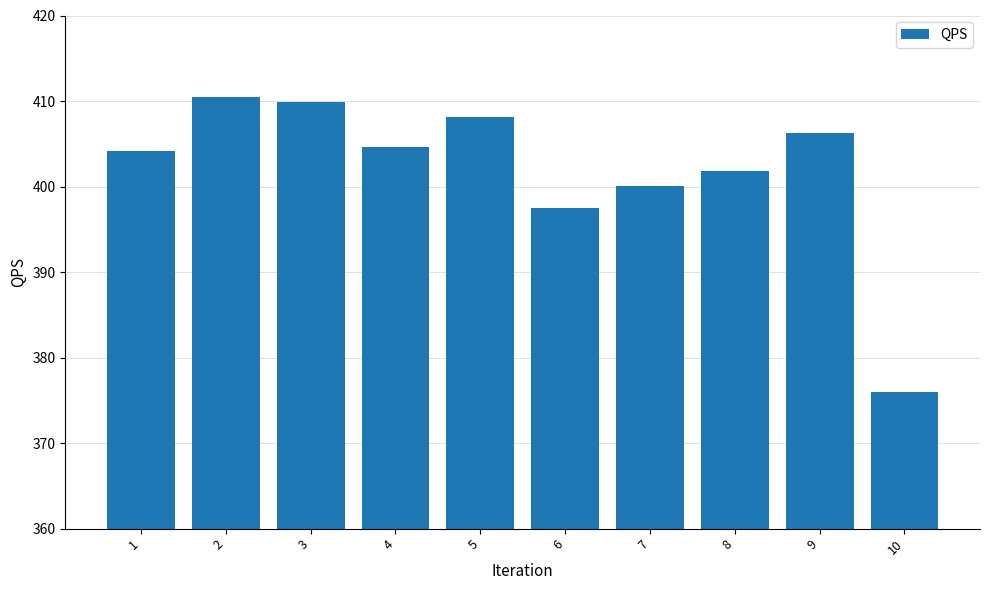

What value does the data have at 7?

400.1